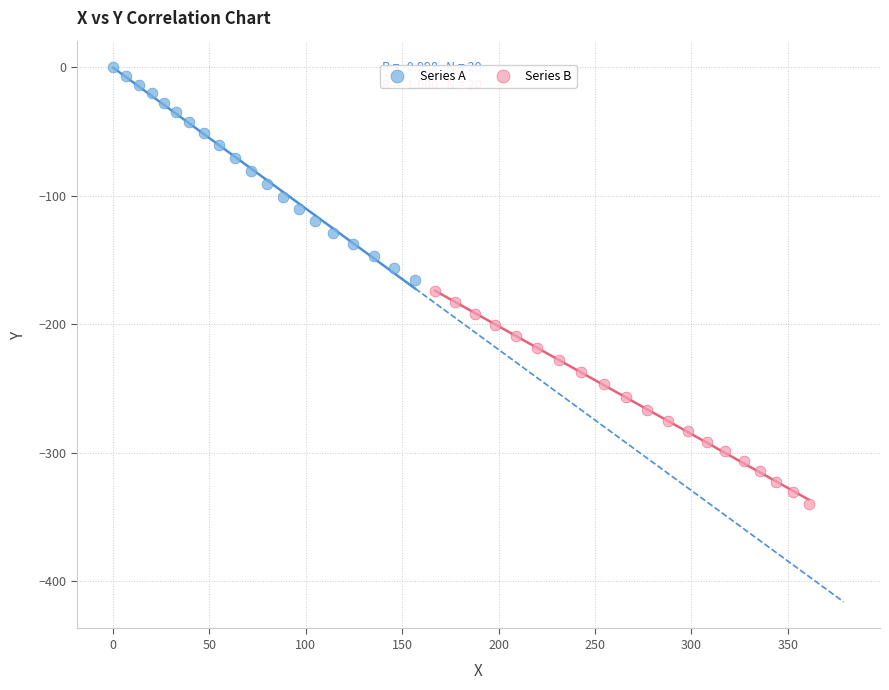

Which series contains the highest Y value?

Series A